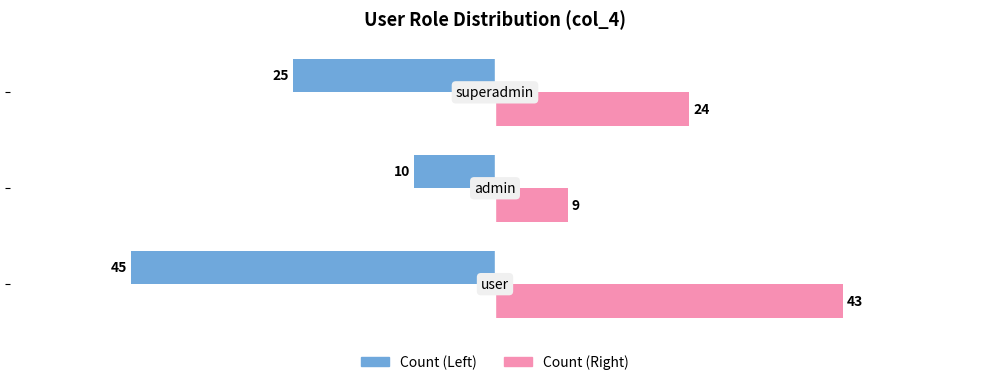

What is the maximum value shown in the chart?

43